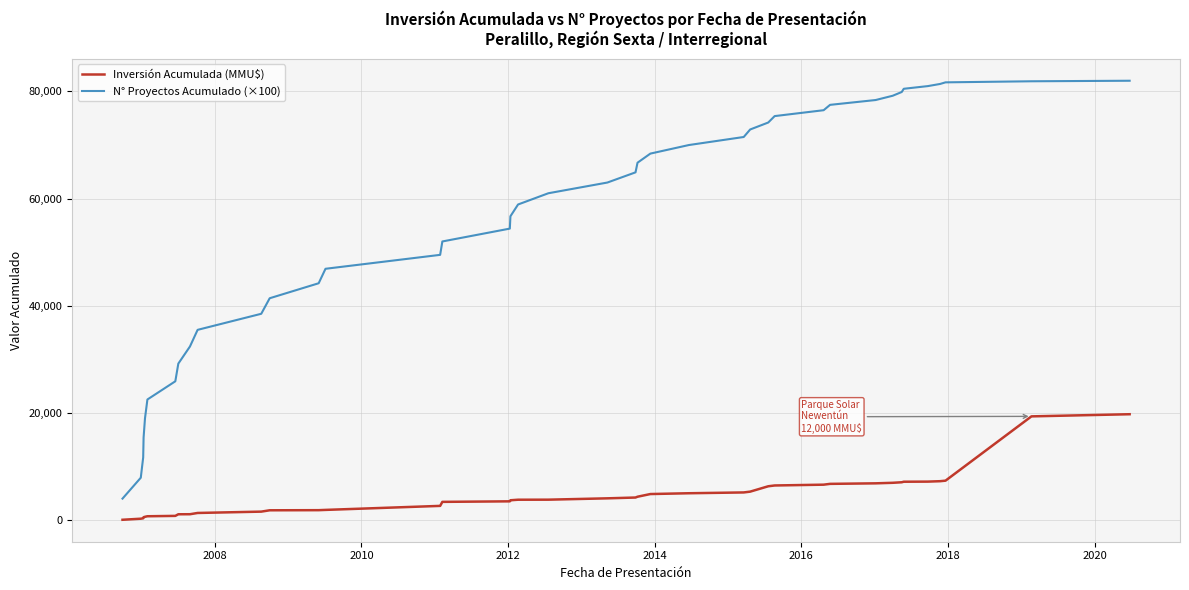

What is the average value of the N° Proyectos Acumulado (×100) series?

55350